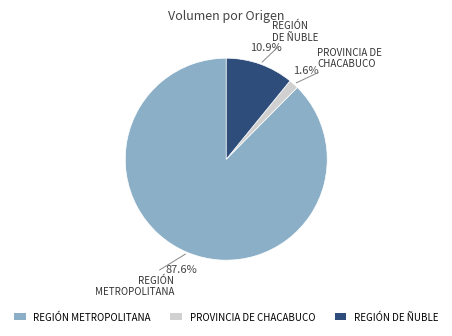

Rank the categories by value from highest to lowest.

REGIÓN METROPOLITANA, REGIÓN DE ÑUBLE, PROVINCIA DE CHACABUCO